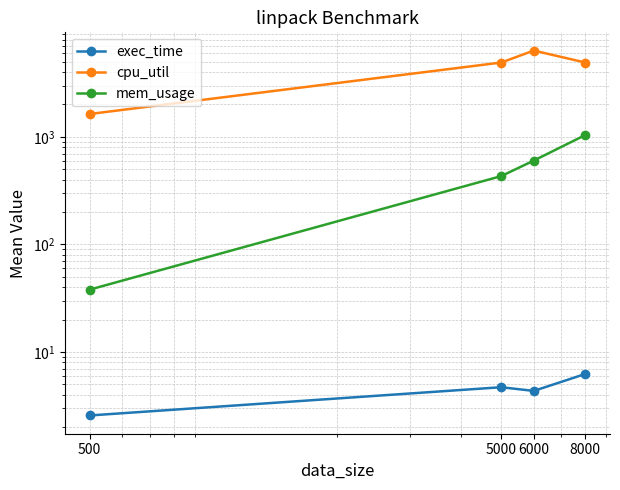

What is the smallest value displayed?

2.6